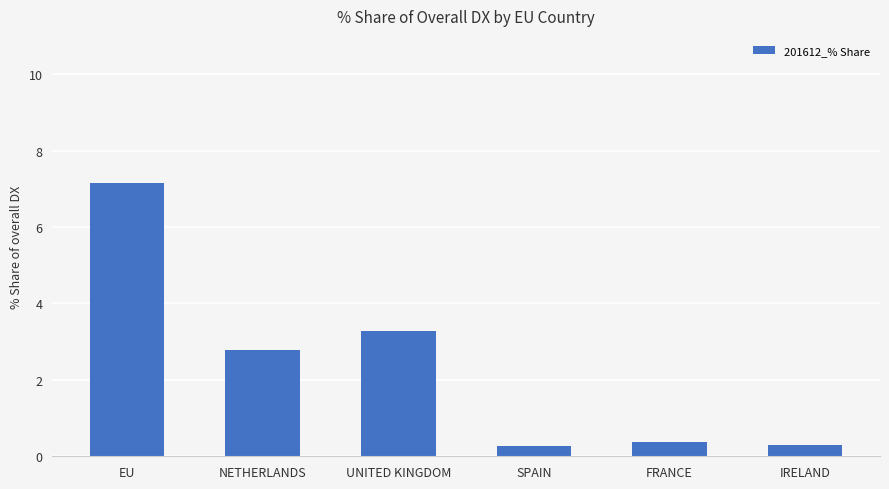

What is the difference between the second highest and minimum values?

3.0